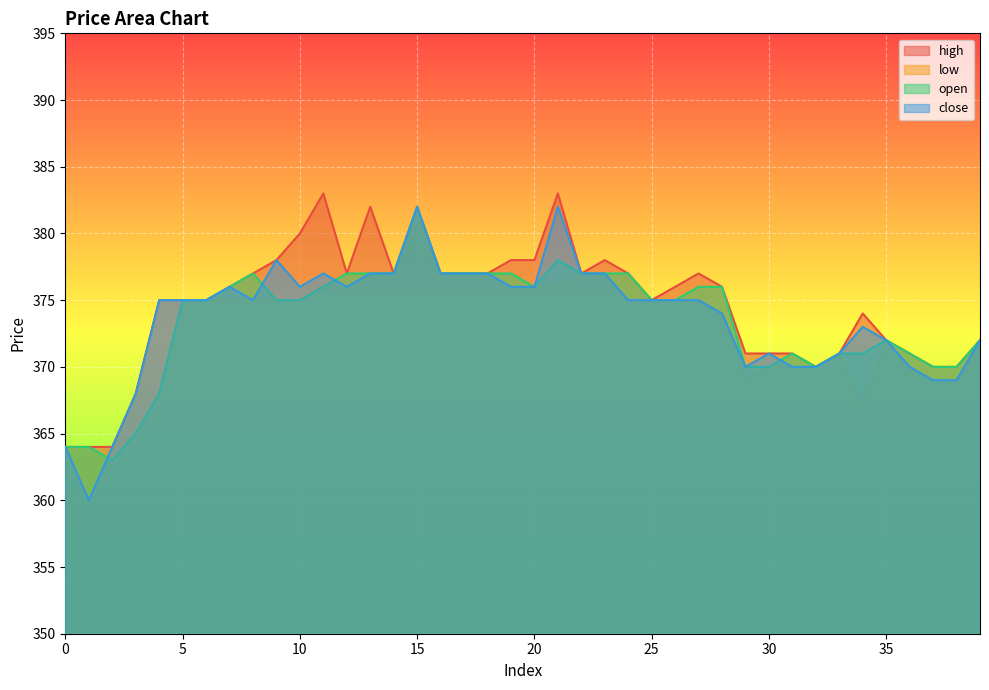

How many times do open and close cross each other?

4